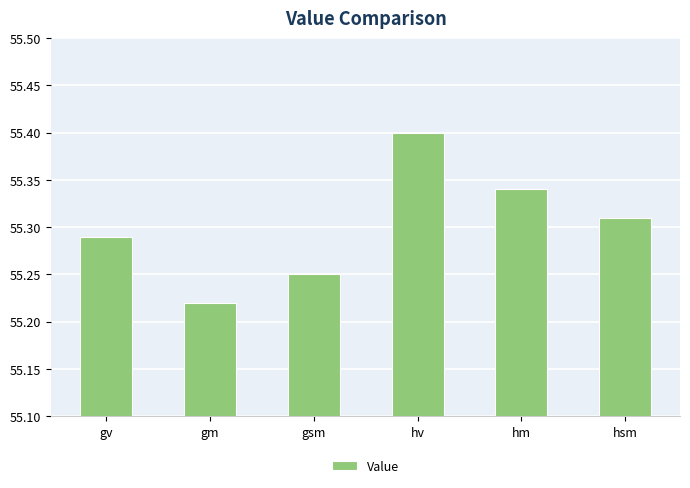

Between hsm and gsm, which is larger?

hsm